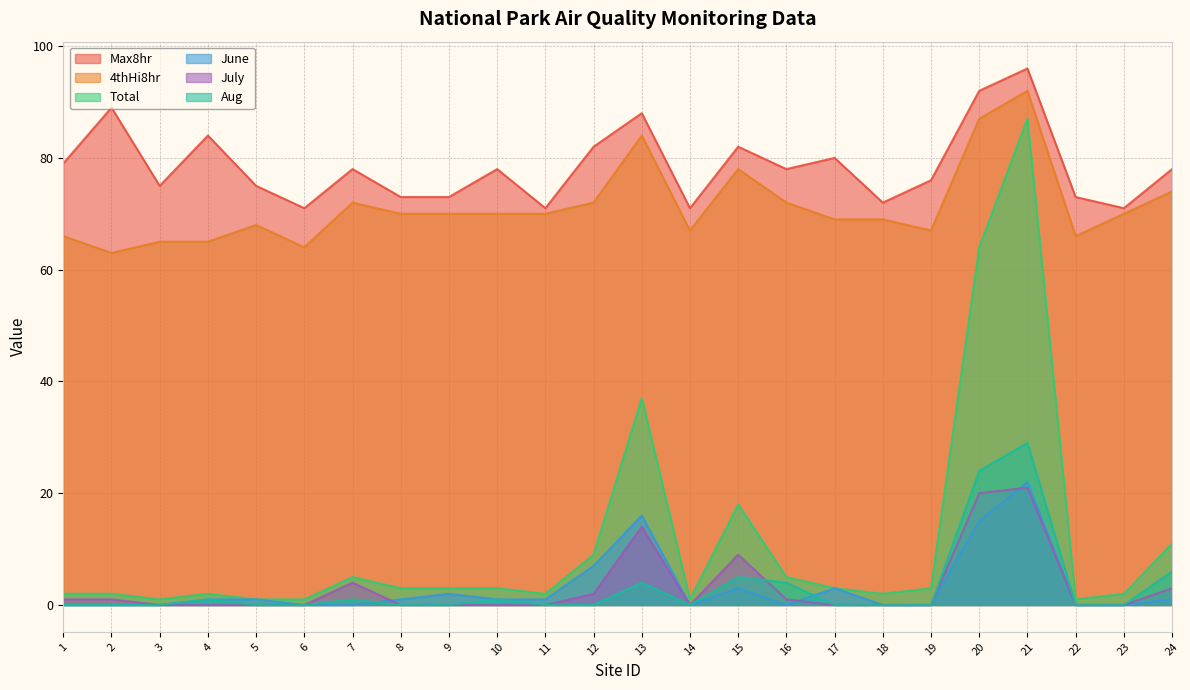

How many values in the June series exceed 1?

7